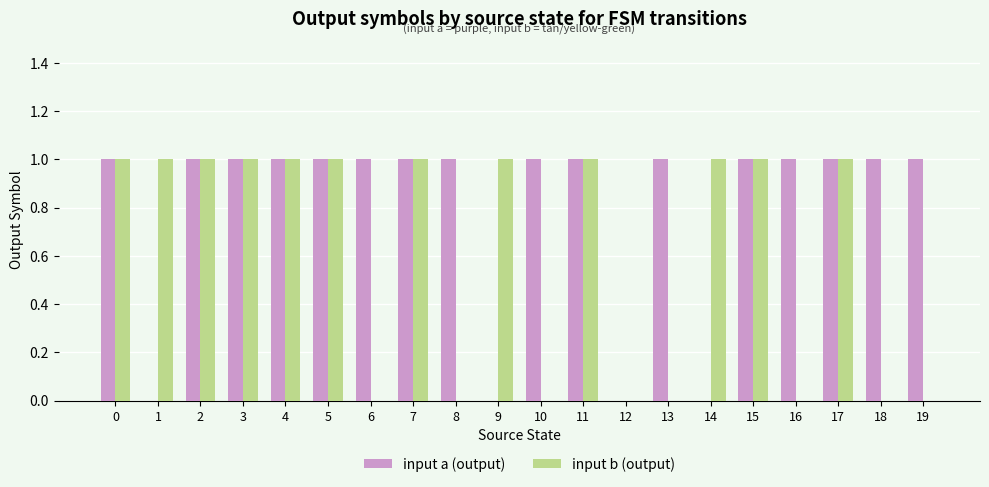

Does the chart contain stacked bars?

No